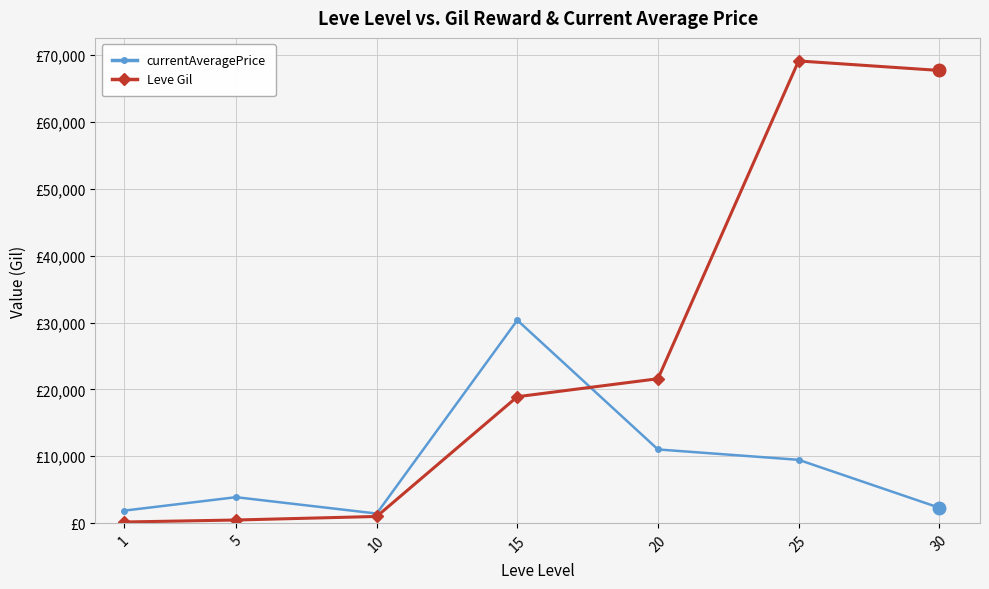

Does the chart have visible grid lines?

Yes